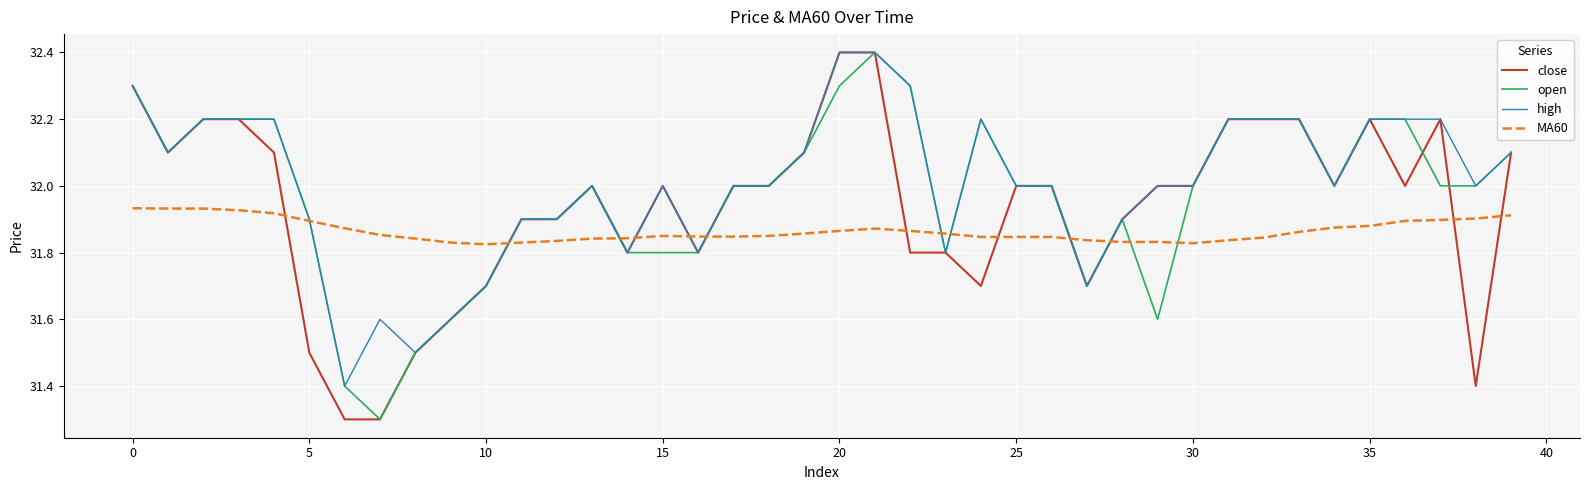

Does the chart have visible grid lines?

Yes